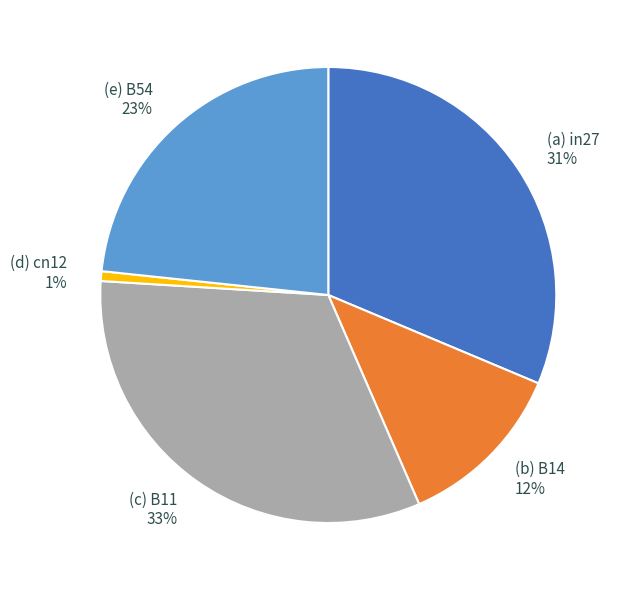

Count the number of slices in the pie.

5